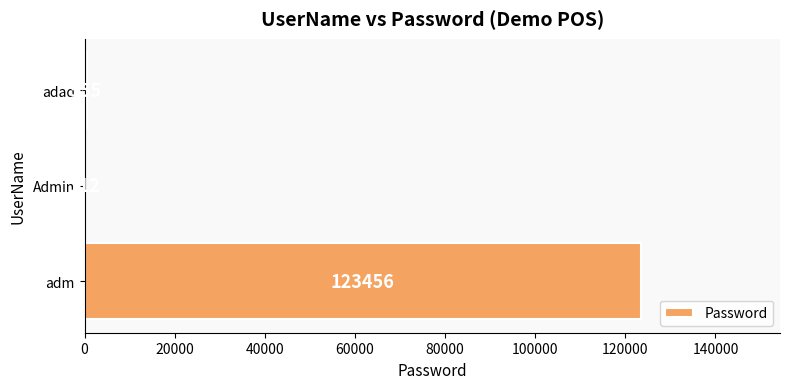

What is the sum of all values?

124123